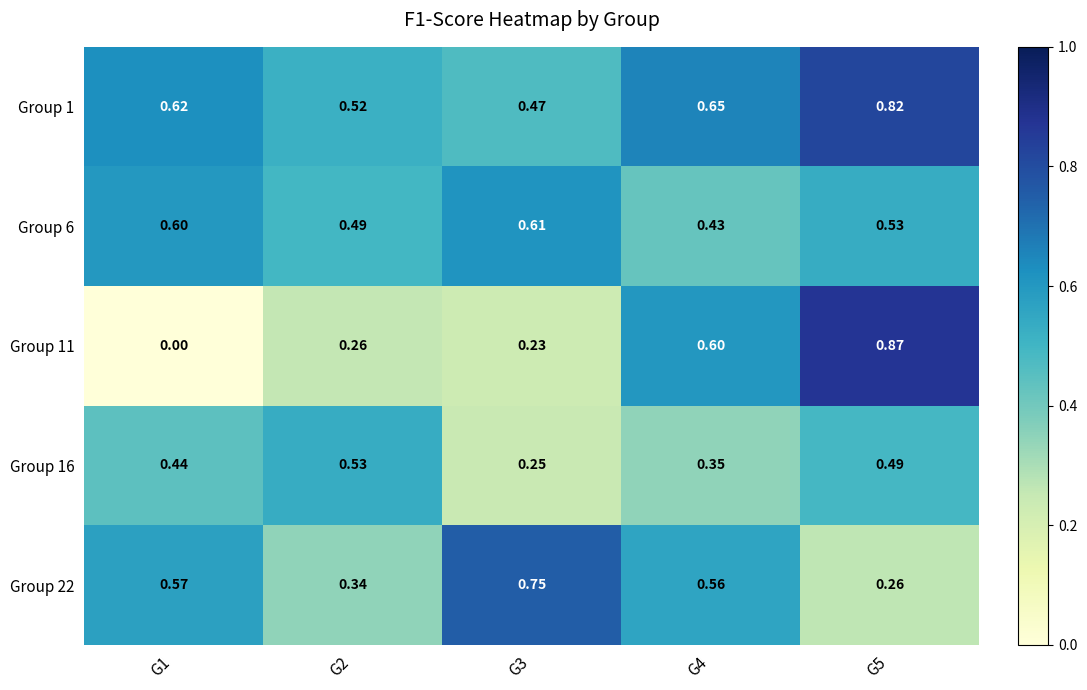

Which series has the largest total across all categories?

Group 1